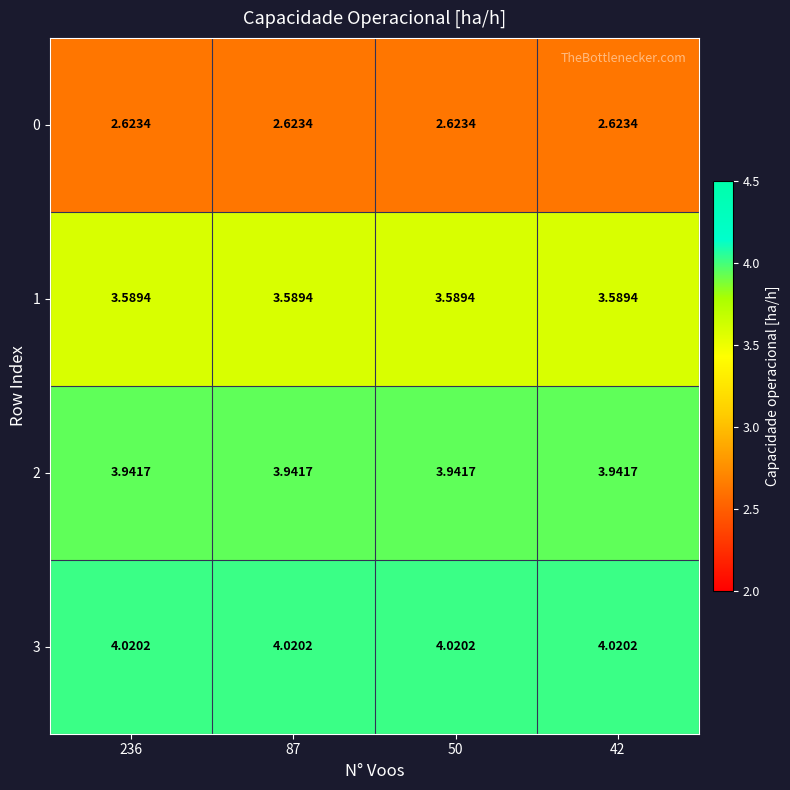

Is the value of 2 at 50 greater than the value of 0 at 236?

Yes